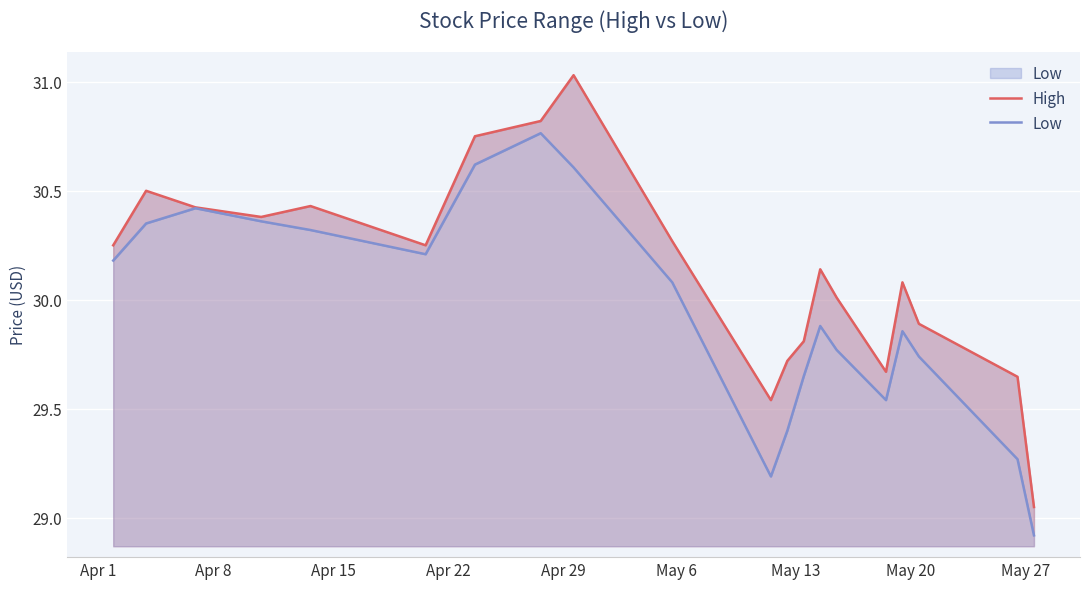

Is it true that High equals 47.9 at 16?

False